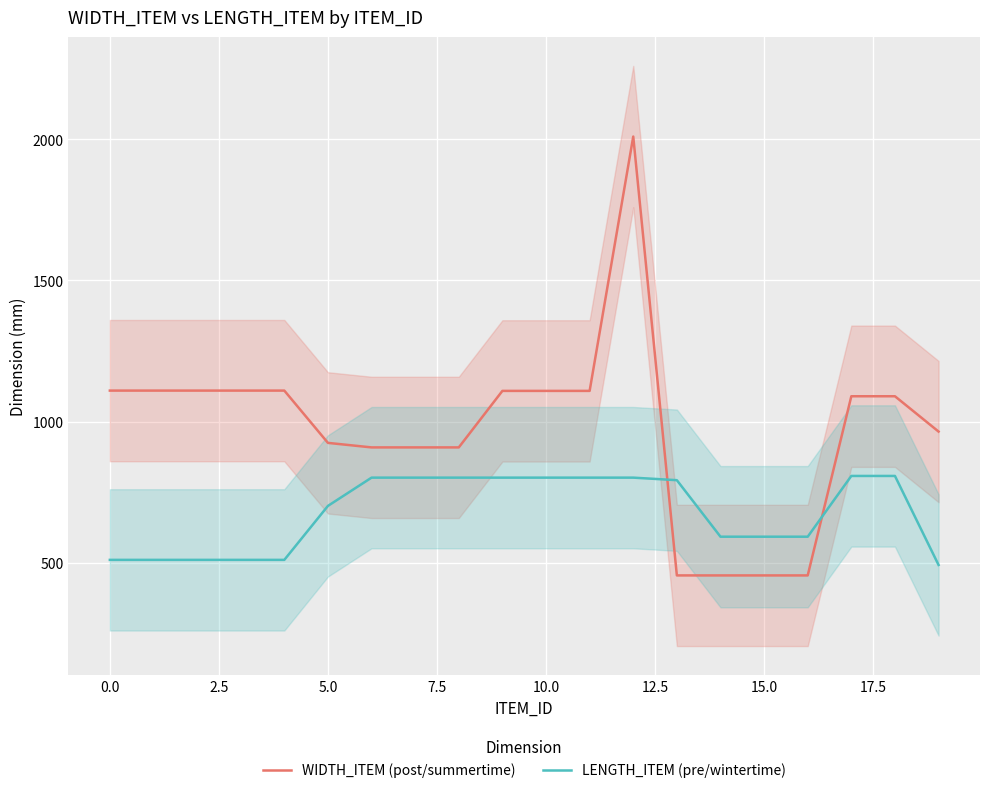

Count the number of data series in this chart.

2